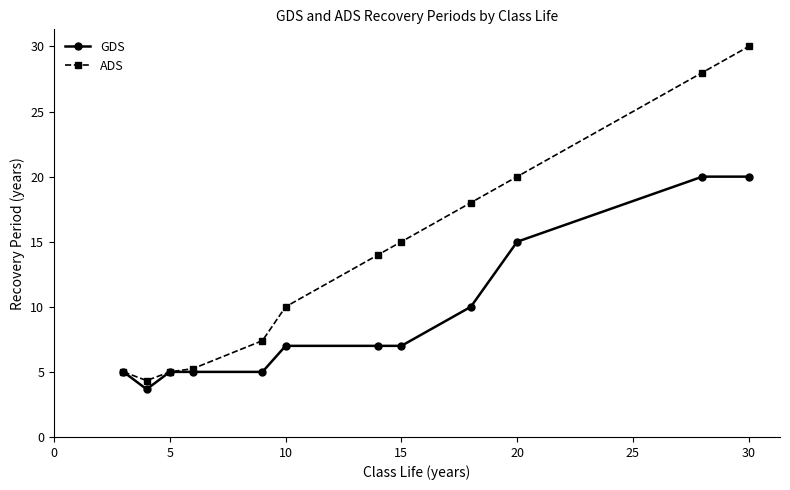

Which series has the largest total across all categories?

ADS